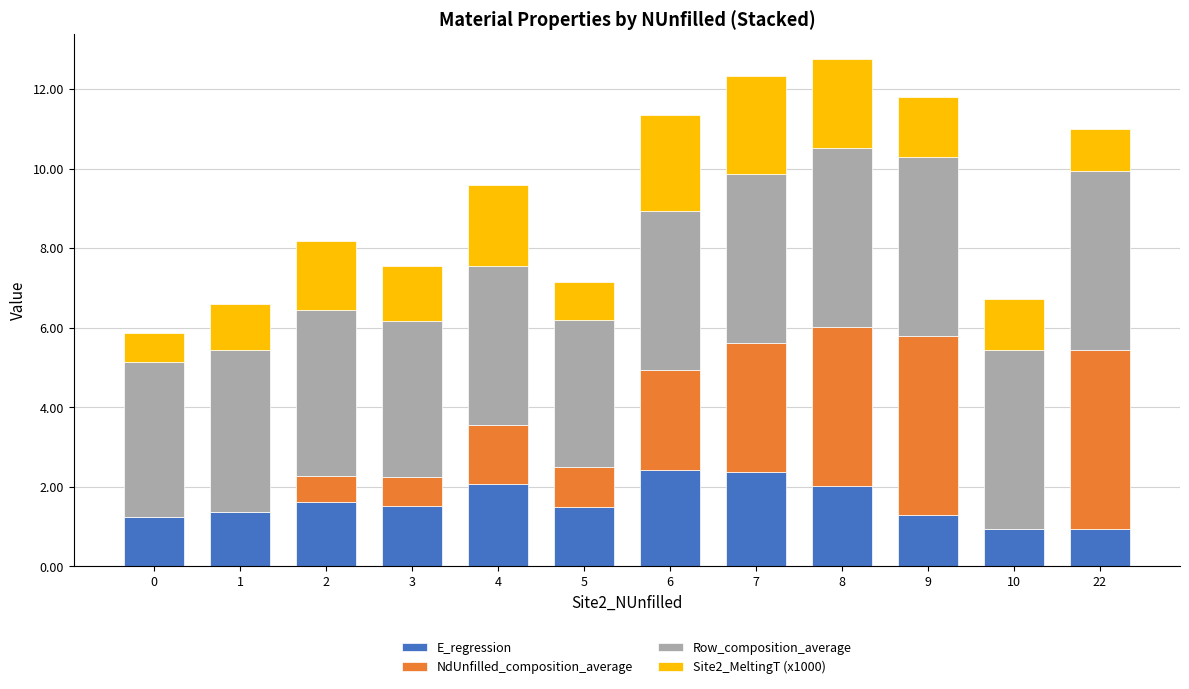

What is the total value across all series at 0?

5.9